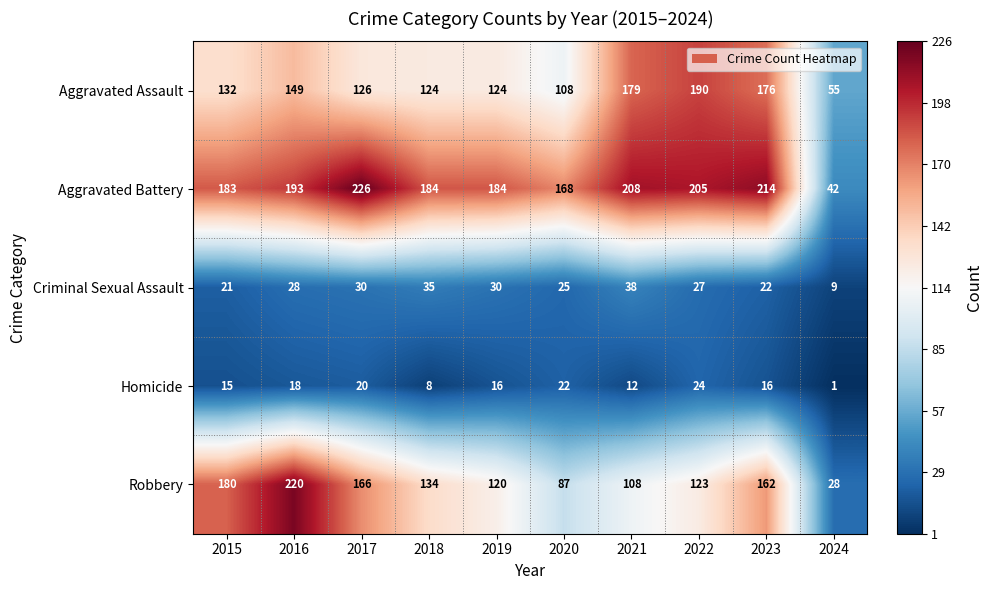

Rank the series at 2021 from highest to lowest value.

Aggravated Battery, Aggravated Assault, Robbery, Criminal Sexual Assault, Homicide